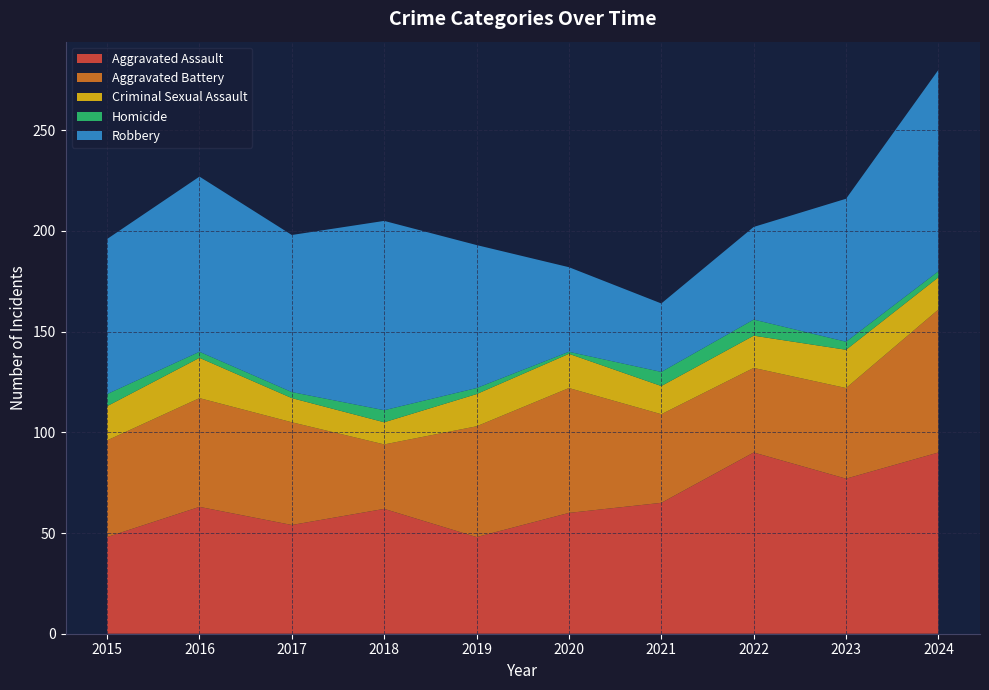

Reading right to left, transcribe all the data shown in this chart.

Aggravated Assault: 90	77	90	65	60	48	62	54	63	48
Aggravated Battery: 71	45	42	44	62	55	32	51	54	48
Criminal Sexual Assault: 16	19	16	14	17	16	11	12	20	17
Homicide: 3	4	8	7	1	3	6	3	3	6
Robbery: 100	71	46	34	42	71	94	78	87	77